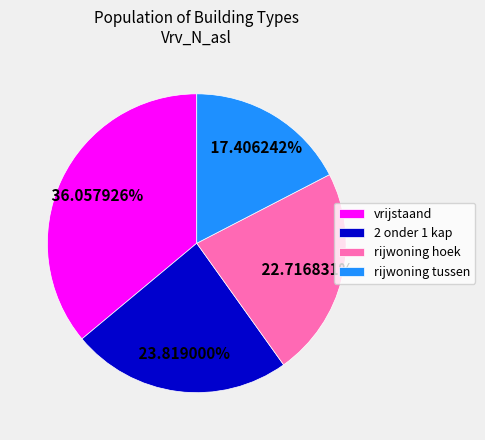

Does 2 onder 1 kap represent more than half of the total?

No